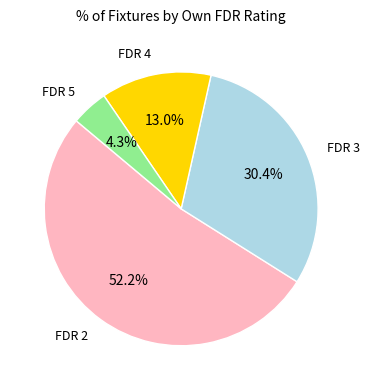

How many segments does this pie chart have?

4